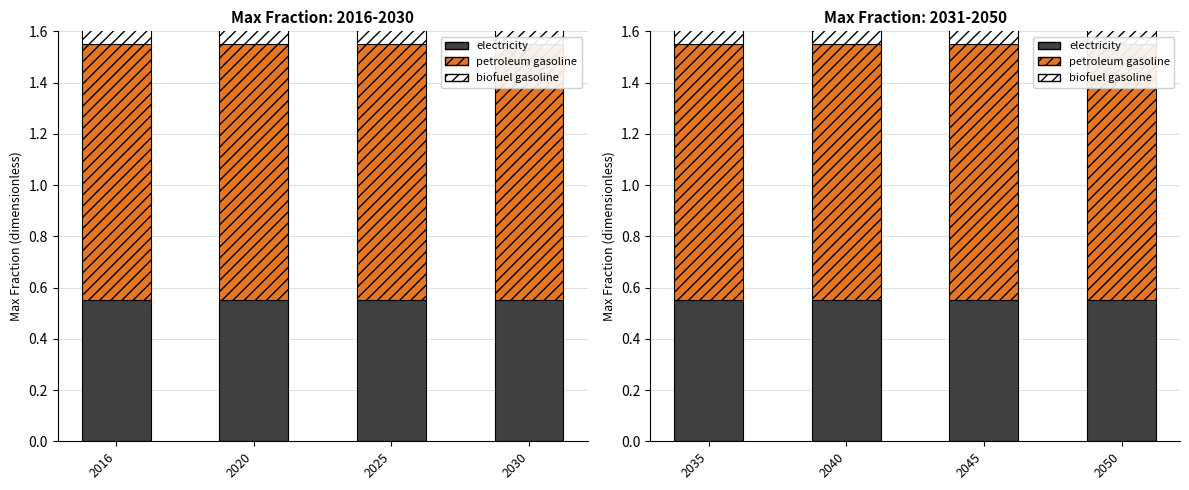

Does the chart contain stacked bars?

No